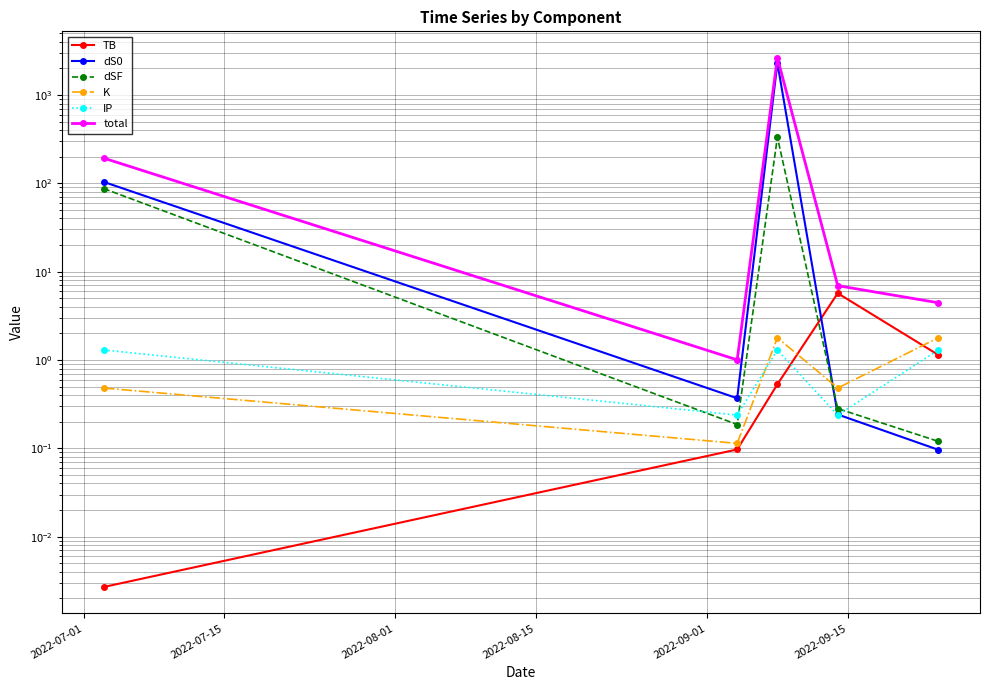

Rank the series by their maximum value, from lowest to highest.

IP, K, TB, dSF, dS0, total